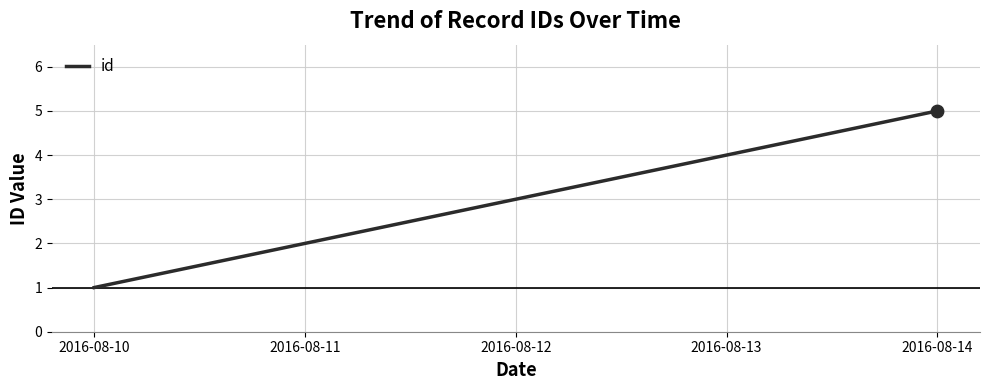

Between 2016-08-14 and 2016-08-10, which is larger?

2016-08-14